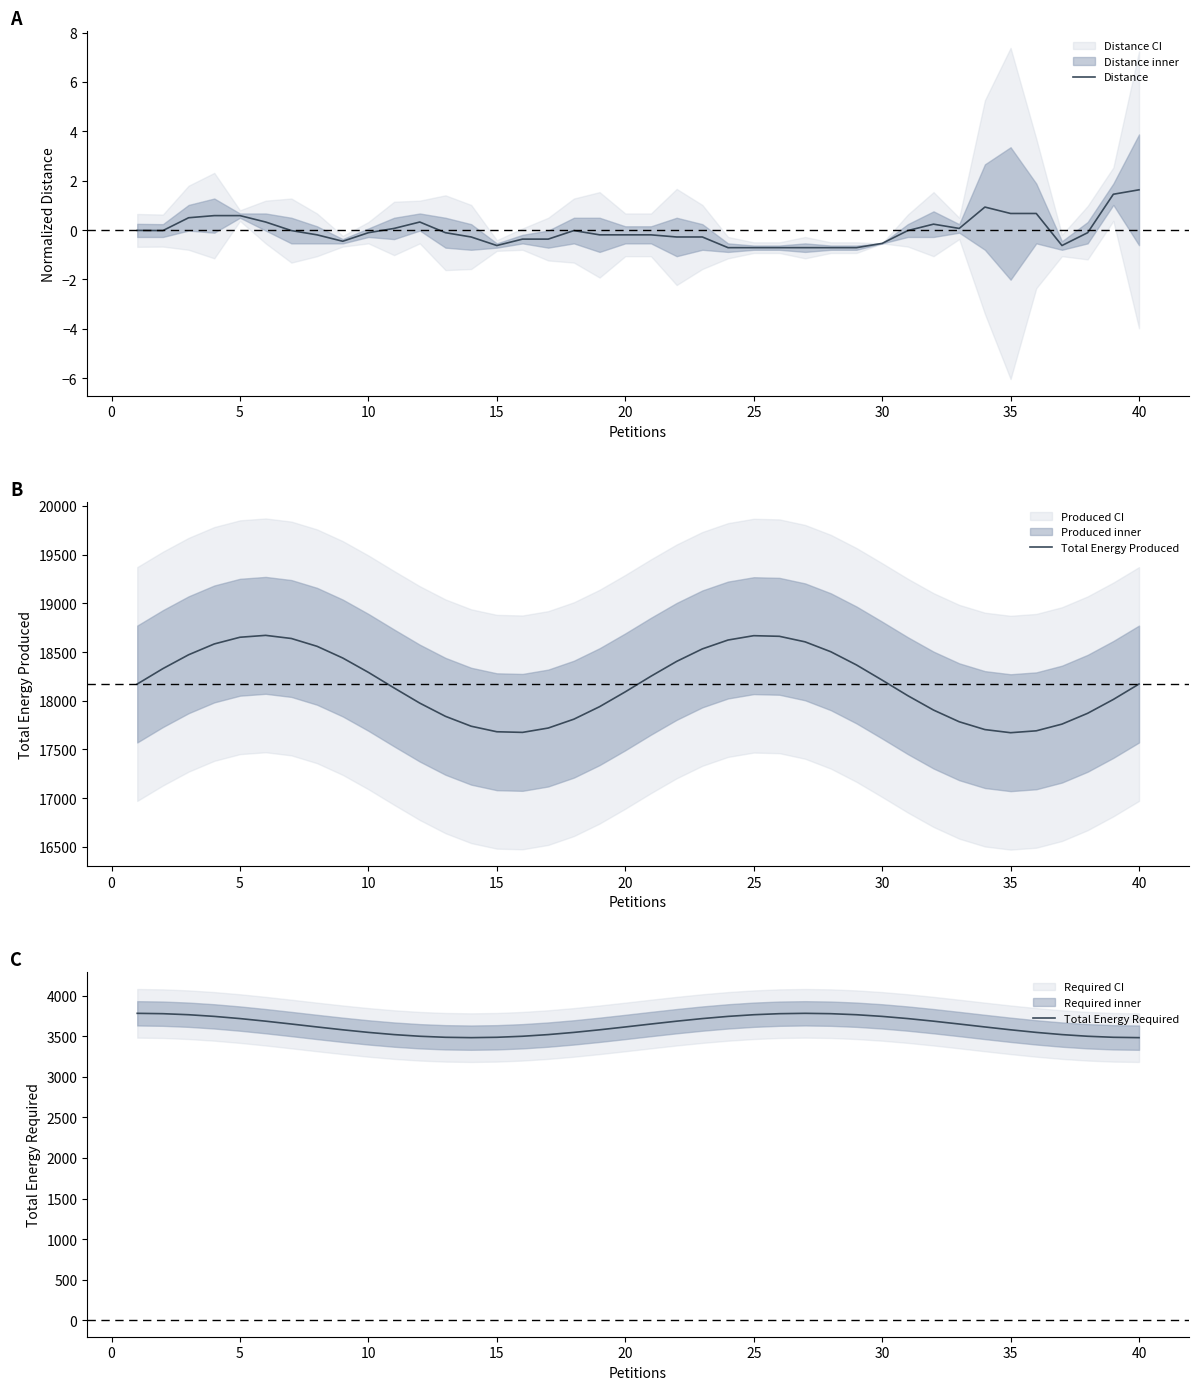

Which series has the largest total across all categories?

Total Energy Produced